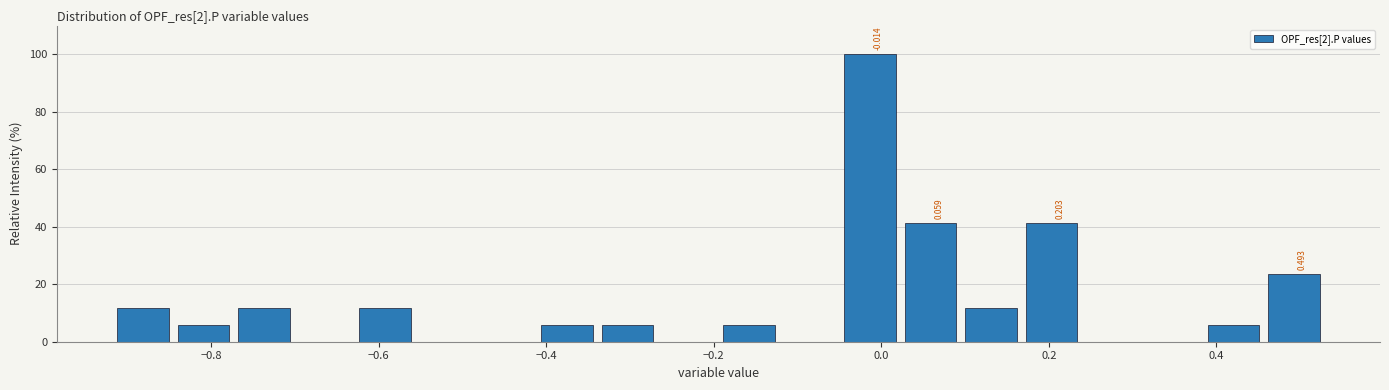

Around what value on the x-axis is the tallest bar? Give the approximate position of its centre, as read against the axis.

-0.02